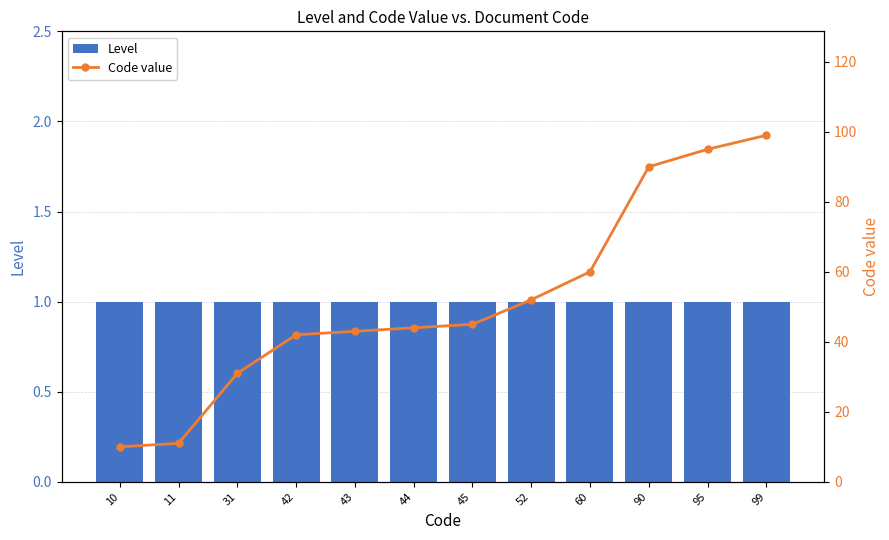

What is the sum of the Level values at 95 and 60?

2